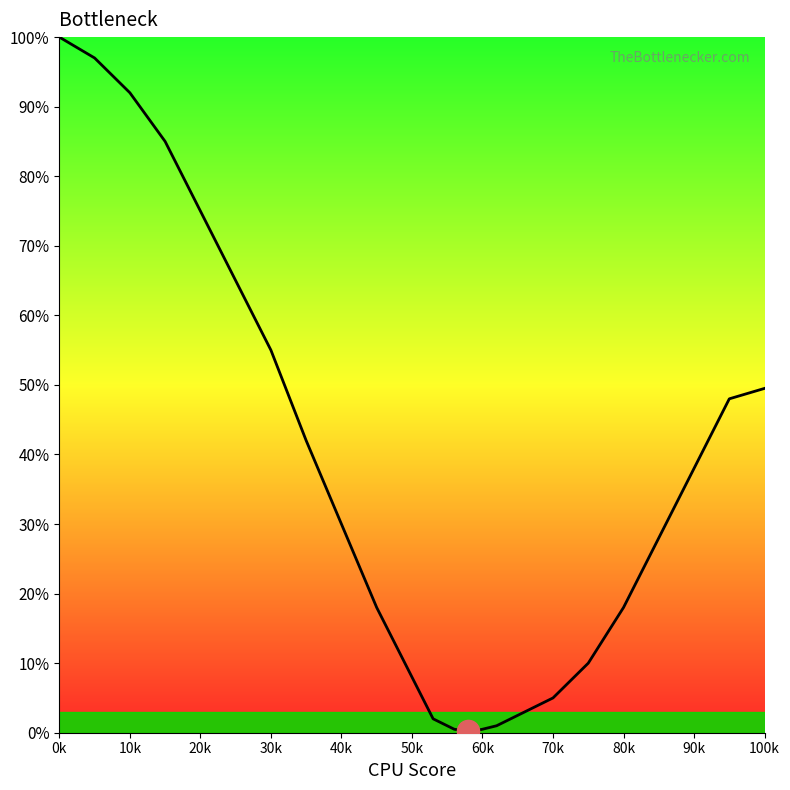

What is the difference between the maximum and minimum values?

99.8